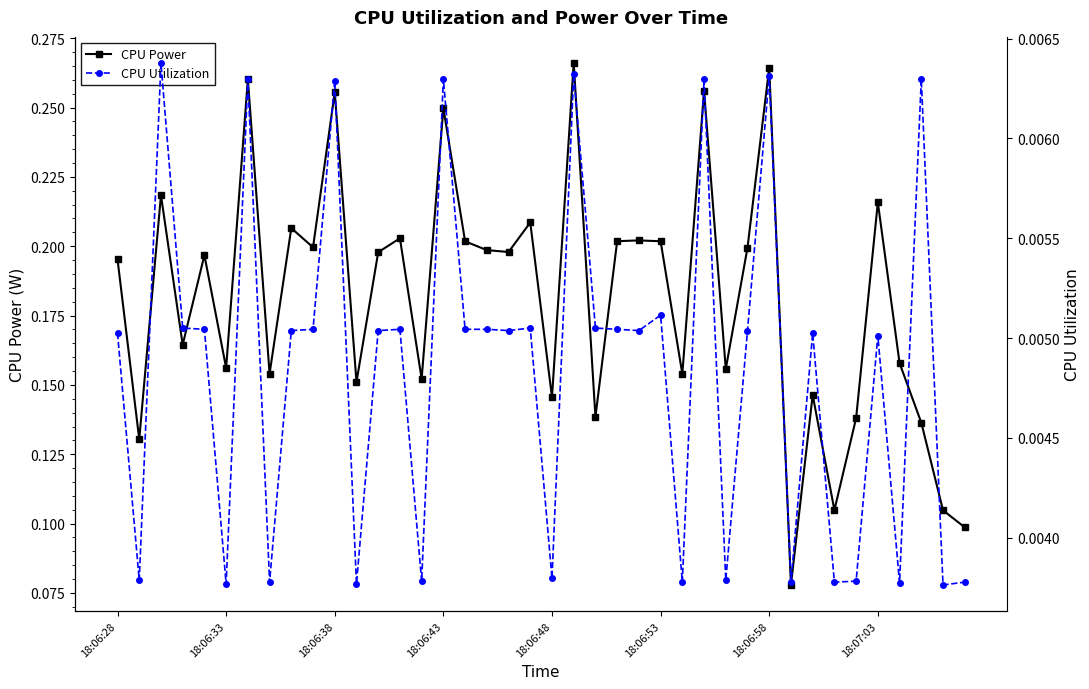

Is the value of CPU Power at 19 greater than the value of CPU Utilization at 28?

Yes